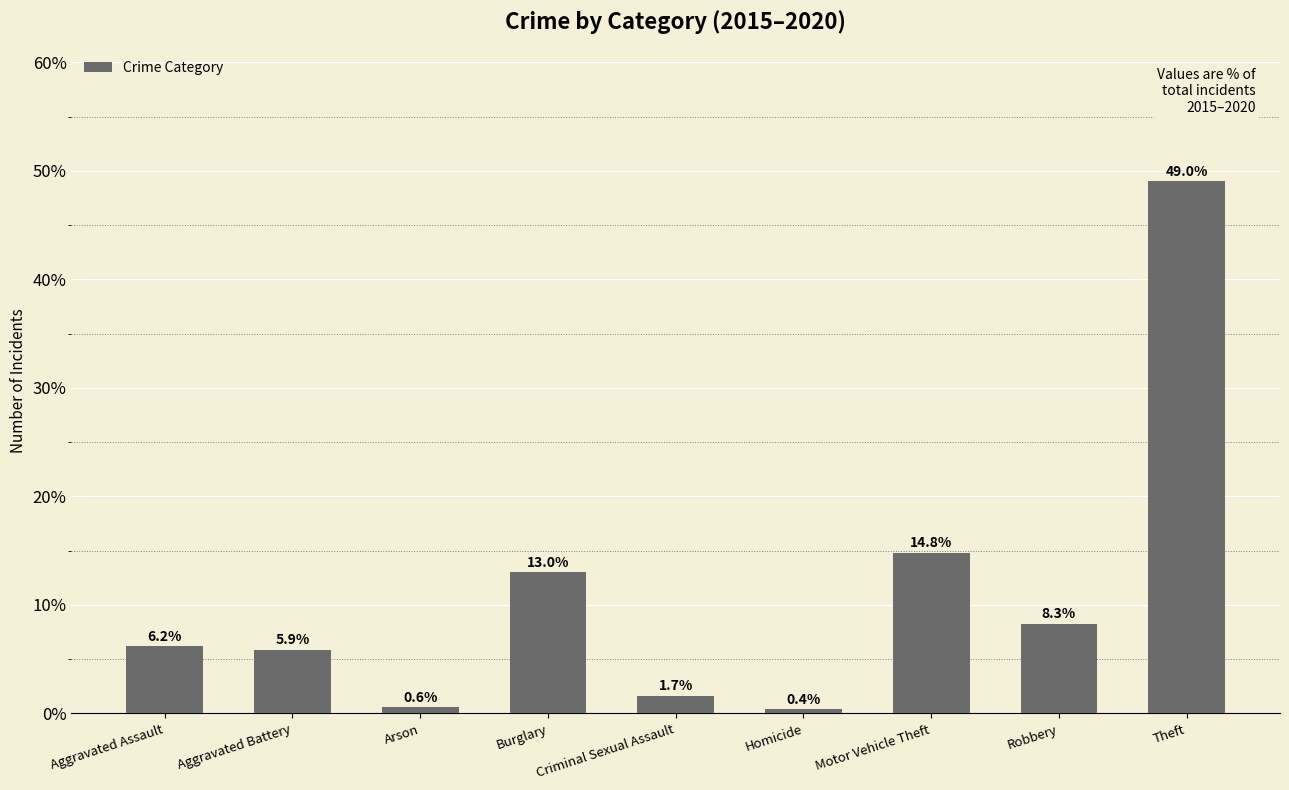

Does the chart contain any negative values?

No